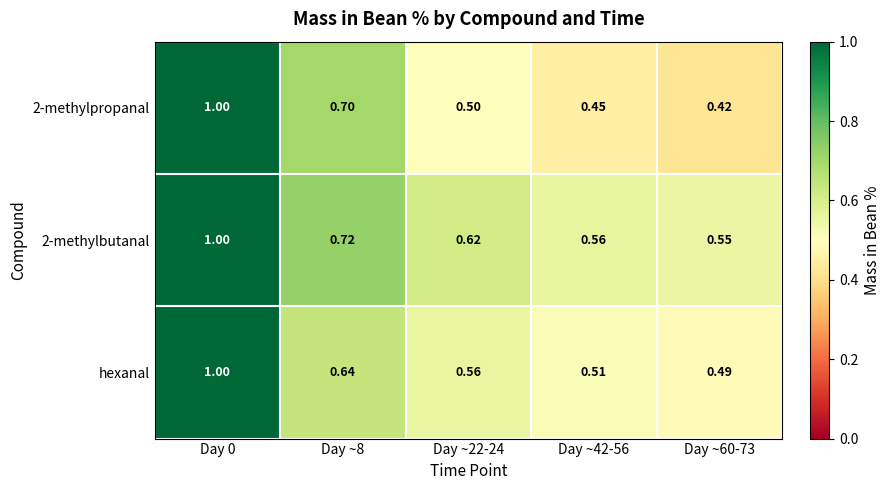

List the series in order of their overall mean, lowest first.

2-methylpropanal, hexanal, 2-methylbutanal